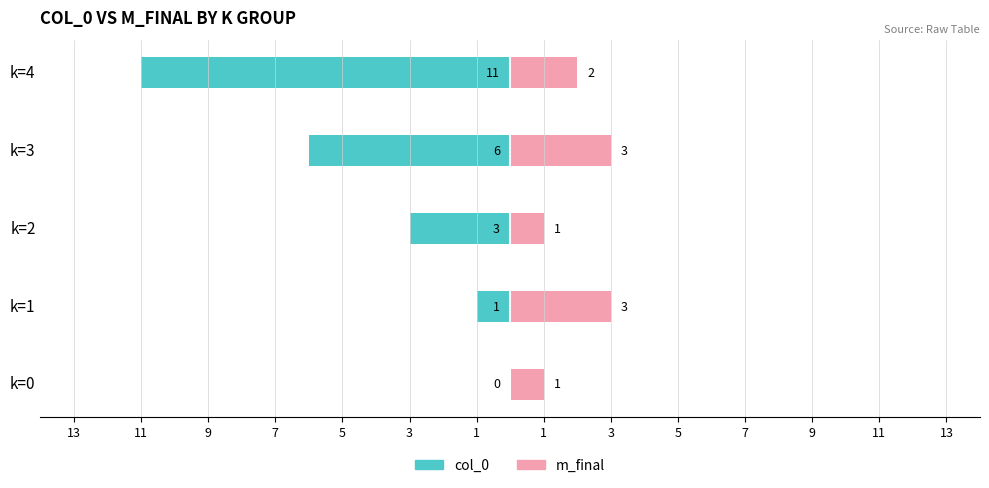

What is the value of the m_final (right) bar at the 5th from the left?

2